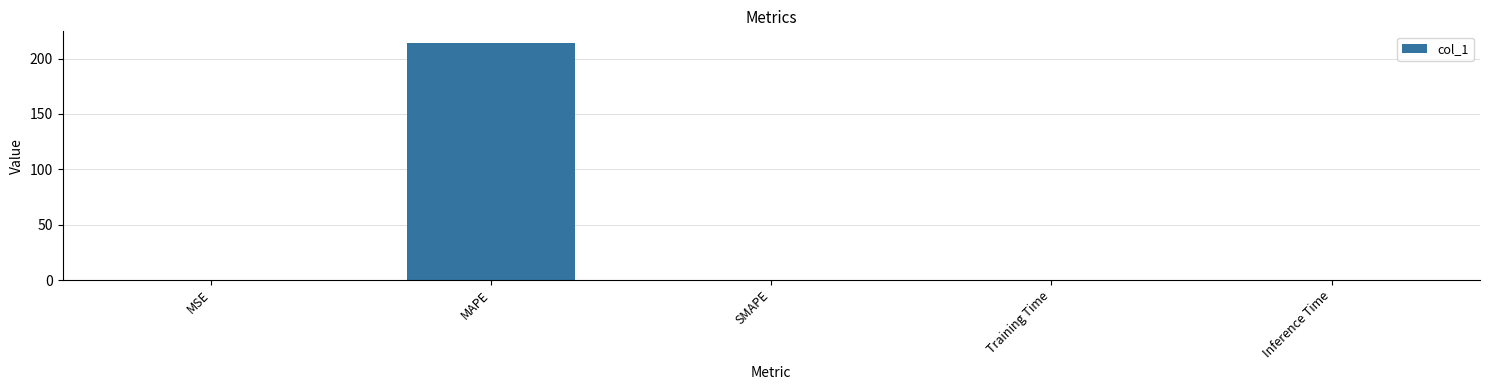

What is the sum of all values?

213.9